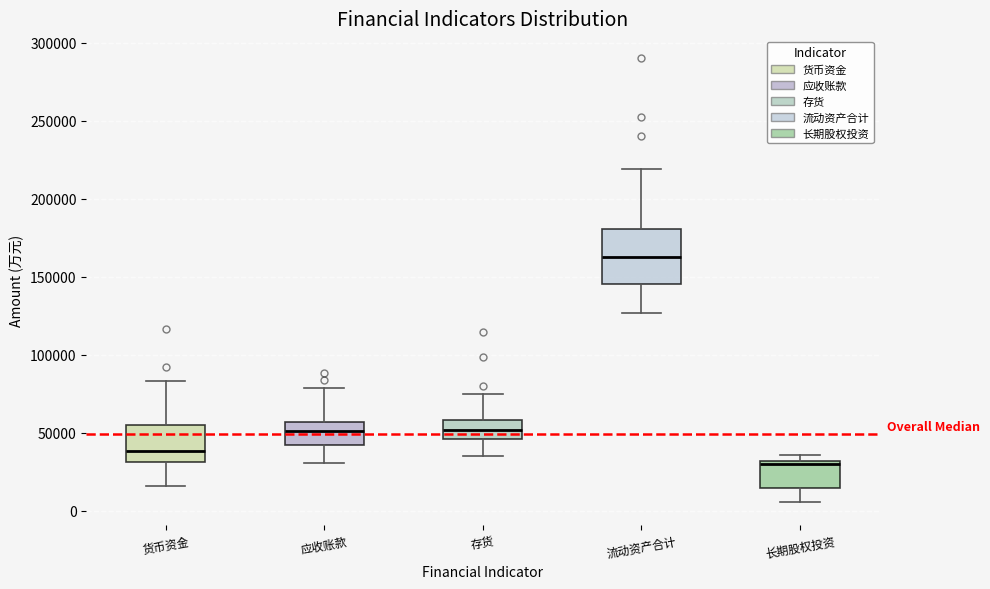

Reading left to right, read every box against the y-axis: the position of its median line, the range the box covers, and the ends of its whiskers. The values are not printed on the chart, so give them approximately, as read against the axis.

货币资金: median 40000, box 30000 to 55000, whiskers 15000 to 85000
应收账款: median 50000, box 45000 to 55000, whiskers 30000 to 80000
存货: median 50000, box 45000 to 60000, whiskers 35000 to 75000
流动资产合计: median 165000, box 145000 to 180000, whiskers 125000 to 220000
长期股权投资: median 30000 (just below the box's upper edge), box 15000 to 30000, whiskers 5000 to 35000